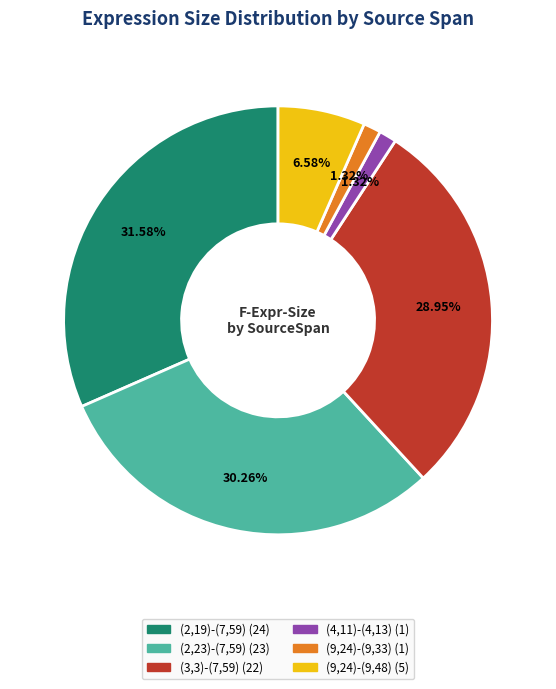

The (9,24)-(9,48) slice represents 1% of the pie. True or false?

False